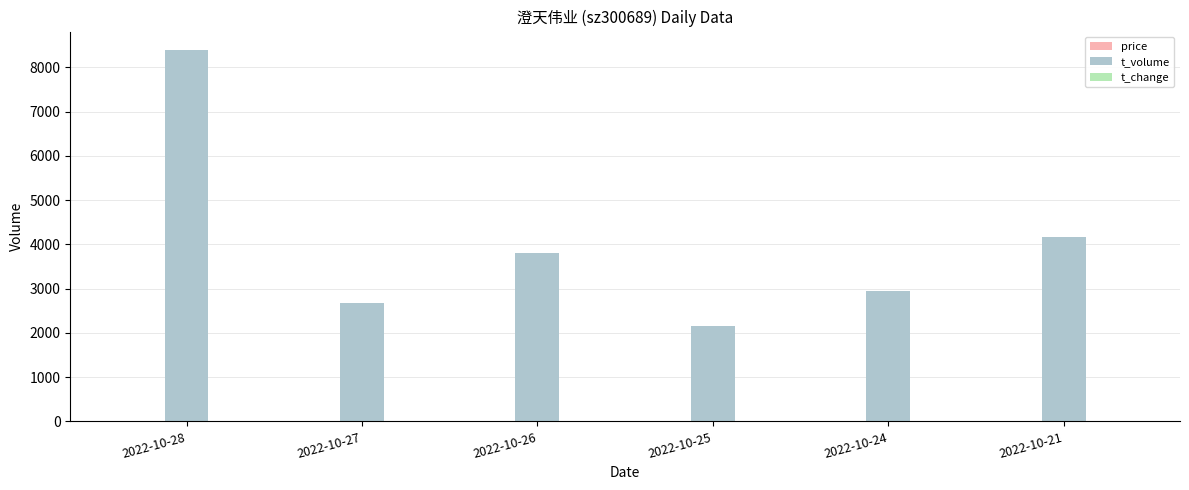

Which label corresponds to the largest value in the chart?

2022-10-28